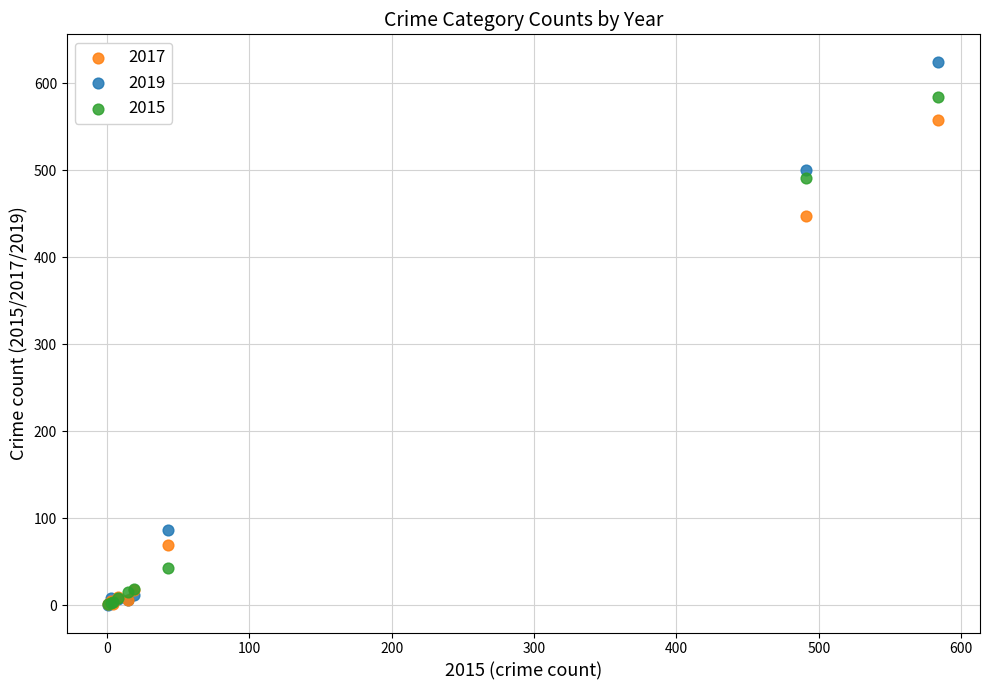

Across all series, what Y value is closest to 312?

447